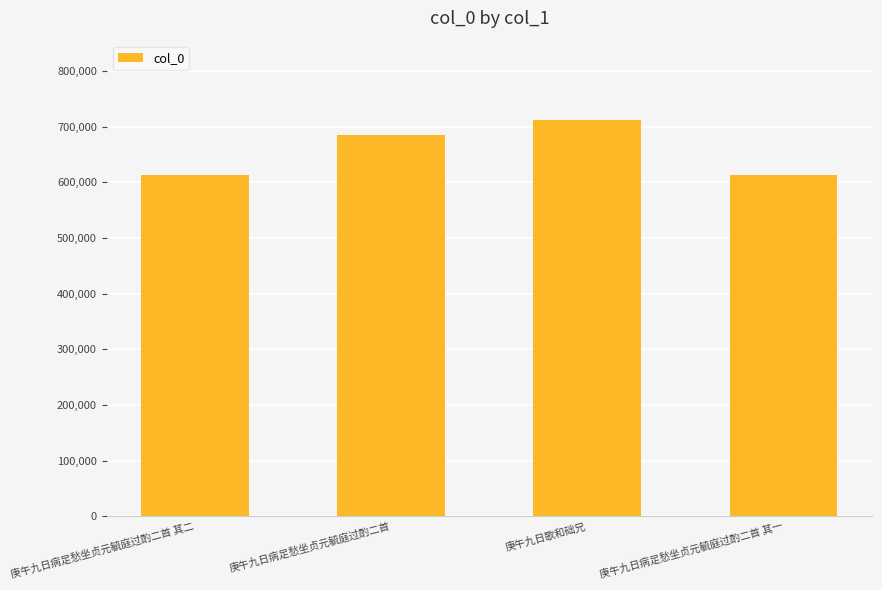

What is the sum of all values?

2622790